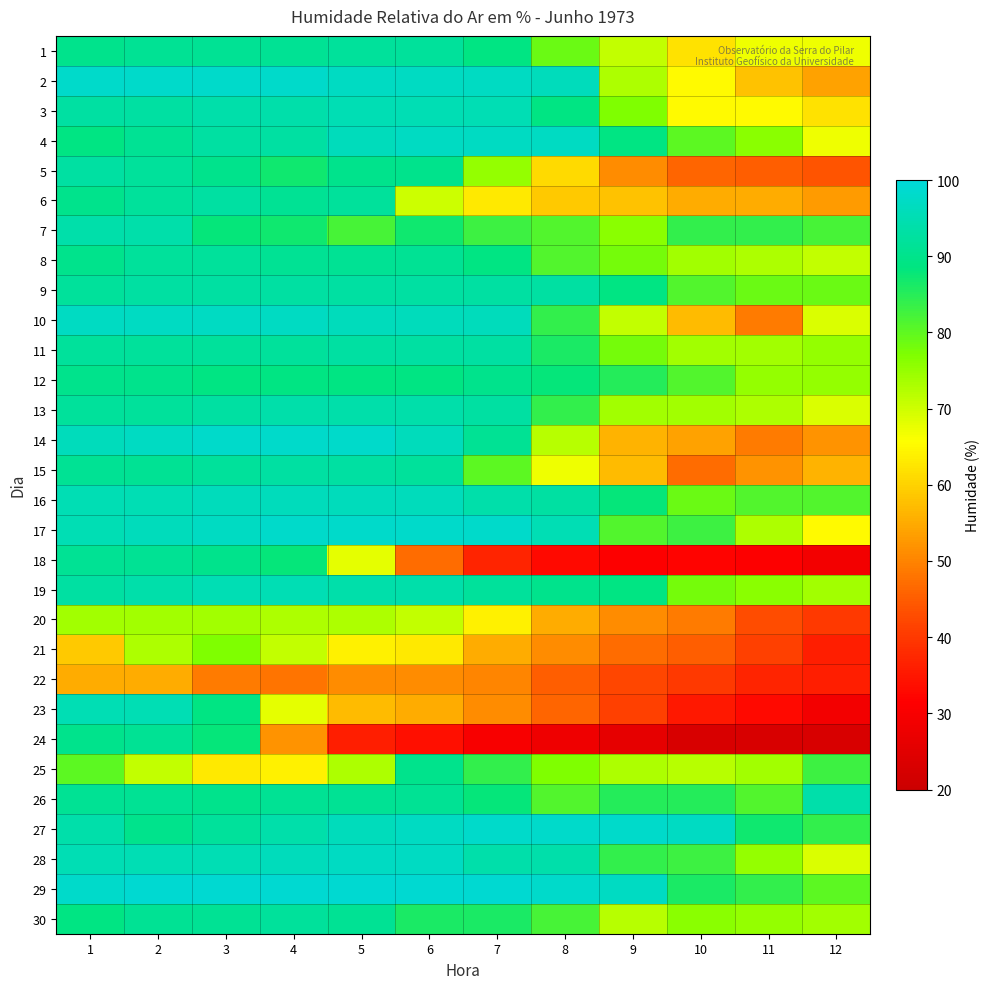

Reading left to right, transcribe all the data shown in this chart.

1: 1=90	2=91	3=91	4=91	5=92	6=92	7=89	8=79	9=71	10=62	11=67	12=67
2: 1=98	2=98	3=98	4=98	5=97	6=97	7=97	8=96	9=73	10=65	11=58	12=54
3: 1=93	2=93	3=94	4=94	5=95	6=95	7=95	8=89	9=77	10=65	11=65	12=62
4: 1=89	2=91	3=93	4=93	5=96	6=97	7=97	8=97	9=89	10=80	11=76	12=67
5: 1=93	2=92	3=90	4=87	5=90	6=90	7=75	8=61	9=51	10=46	11=45	12=44
6: 1=90	2=92	3=93	4=91	5=92	6=70	7=63	8=59	9=58	10=55	11=55	12=53
7: 1=94	2=94	3=88	4=87	5=82	6=87	7=83	8=81	9=76	10=84	11=84	12=82
8: 1=90	2=92	3=92	4=91	5=91	6=91	7=89	8=81	9=78	10=74	11=73	12=71
9: 1=92	2=93	3=93	4=93	5=93	6=93	7=93	8=93	9=89	10=81	11=79	12=79
10: 1=97	2=97	3=97	4=97	5=96	6=96	7=96	8=84	9=71	10=57	11=49	12=69
11: 1=92	2=92	3=92	4=92	5=93	6=93	7=93	8=86	9=78	10=74	11=74	12=75
12: 1=90	2=90	3=89	4=89	5=89	6=89	7=90	8=88	9=85	10=81	11=75	12=75
13: 1=92	2=92	3=93	4=94	5=94	6=94	7=93	8=84	9=74	10=74	11=73	12=69
14: 1=96	2=97	3=98	4=98	5=98	6=96	7=91	8=72	9=56	10=54	11=49	12=52
15: 1=91	2=91	3=92	4=93	5=93	6=92	7=80	8=67	9=57	10=47	11=52	12=56
16: 1=95	2=95	3=96	4=96	5=96	6=96	7=94	8=93	9=88	10=79	11=81	12=81
17: 1=95	2=96	3=97	4=98	5=98	6=98	7=98	8=95	9=81	10=83	11=73	12=65
18: 1=91	2=91	3=90	4=88	5=68	6=47	7=37	8=33	9=31	10=32	11=31	12=29
19: 1=93	2=94	3=95	4=95	5=94	6=94	7=92	8=90	9=89	10=78	11=76	12=74
20: 1=74	2=74	3=74	4=73	5=73	6=71	7=64	8=55	9=51	10=49	11=43	12=40
21: 1=59	2=73	3=77	4=71	5=64	6=63	7=55	8=51	9=47	10=45	11=41	12=36
22: 1=55	2=55	3=49	4=48	5=51	6=51	7=50	8=45	9=42	10=40	11=37	12=36
23: 1=95	2=95	3=89	4=68	5=57	6=55	7=51	8=46	9=41	10=35	11=33	12=29
24: 1=90	2=91	3=88	4=52	5=36	6=34	7=30	8=28	9=26	10=23	11=23	12=23
25: 1=80	2=71	3=63	4=64	5=73	6=90	7=84	8=77	9=73	10=72	11=74	12=83
26: 1=91	2=91	3=90	4=91	5=91	6=91	7=88	8=81	9=85	10=85	11=81	12=94
27: 1=94	2=90	3=92	4=94	5=96	6=97	7=98	8=98	9=98	10=97	11=87	12=84
28: 1=95	2=95	3=95	4=96	5=97	6=97	7=94	8=94	9=84	10=83	11=75	12=69
29: 1=98	2=99	3=99	4=99	5=99	6=99	7=99	8=98	9=97	10=86	11=84	12=80
30: 1=89	2=91	3=91	4=92	5=91	6=86	7=86	8=82	9=72	10=76	11=75	12=74